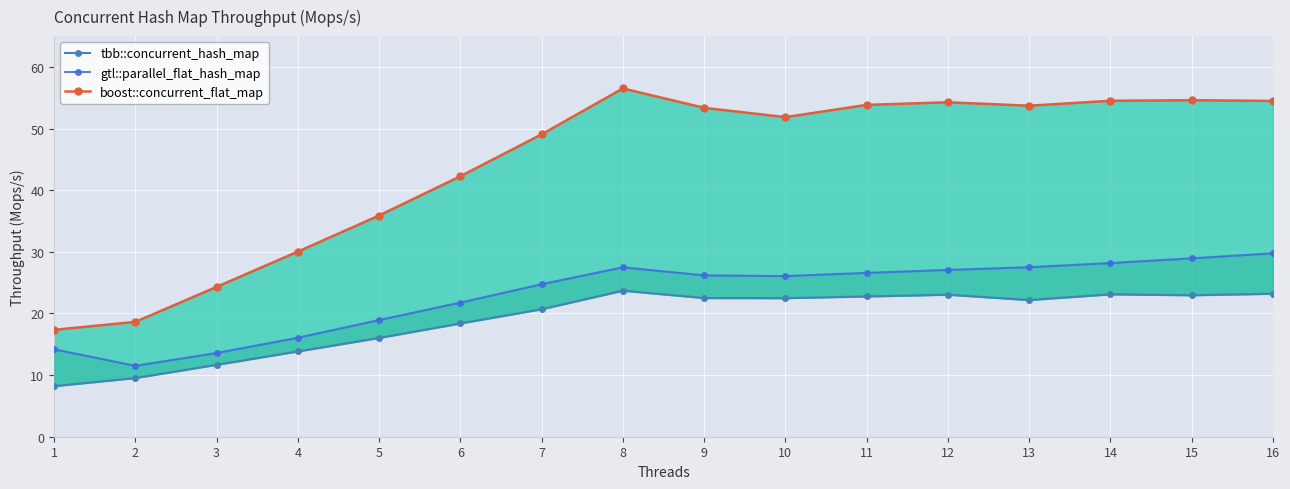

Between 12 and 11, which is larger?

12